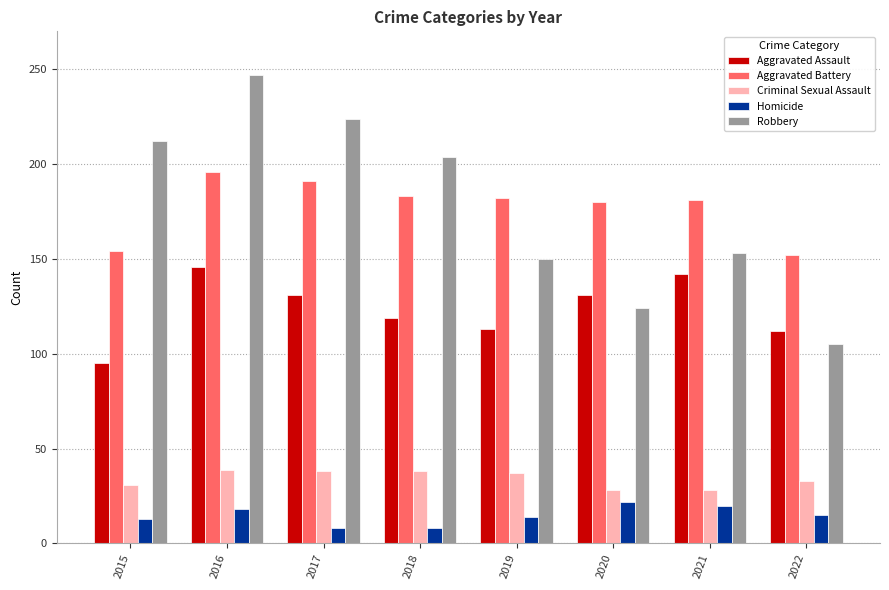

What is the minimum value shown in the chart?

8